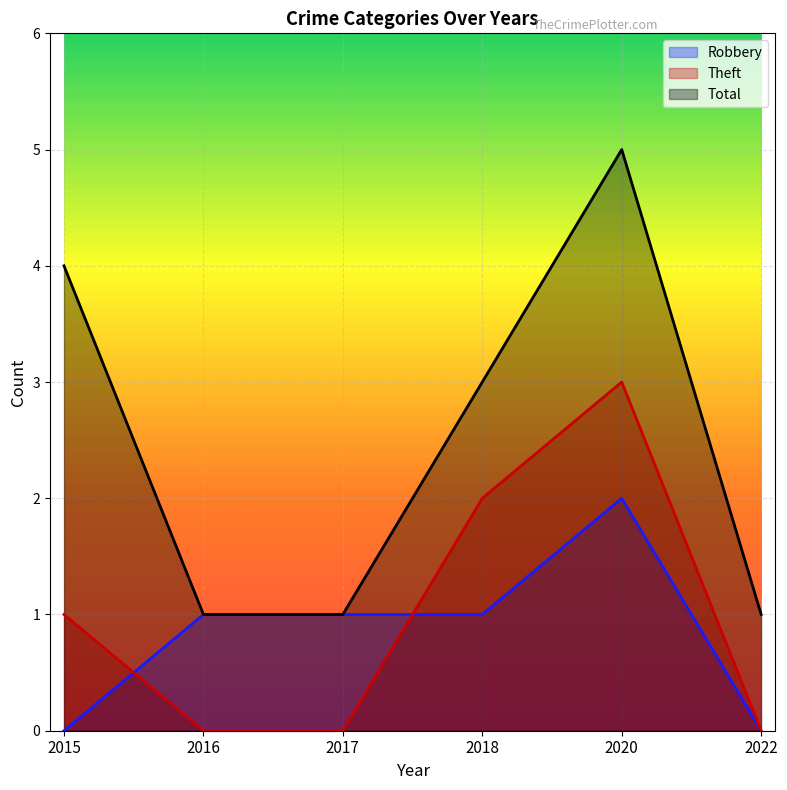

How many interior local peaks does the Robbery series have?

1